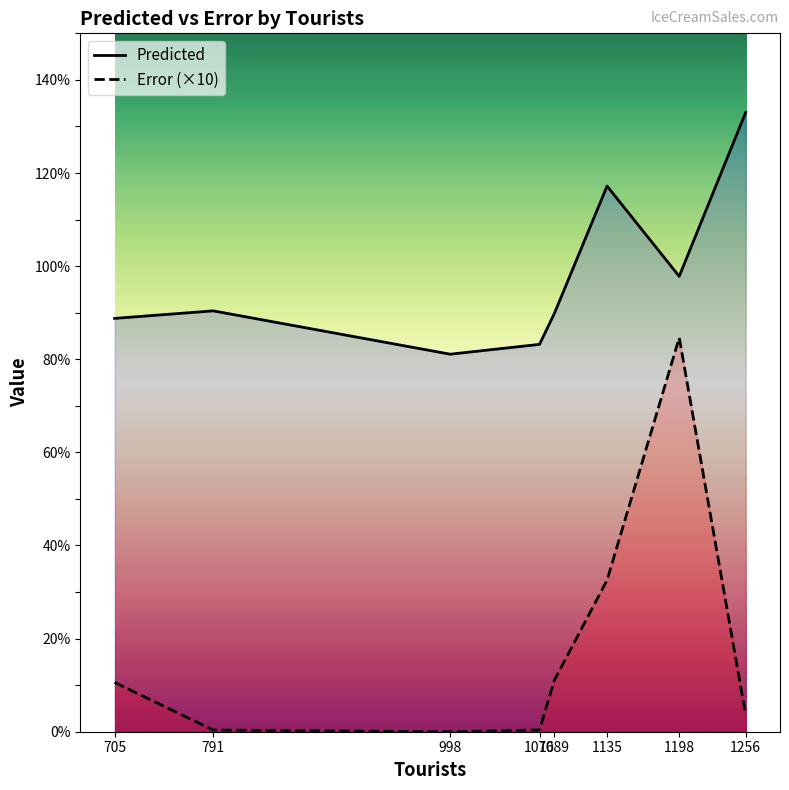

At which category does the chart reach its peak across all series?

1256